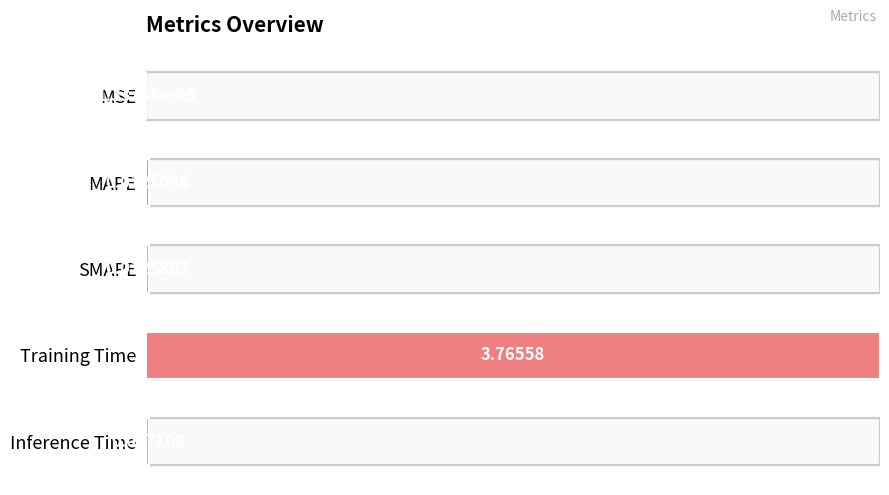

Rank the categories by value from lowest to highest.

MSE, MAPE, SMAPE, Inference Time, Training Time